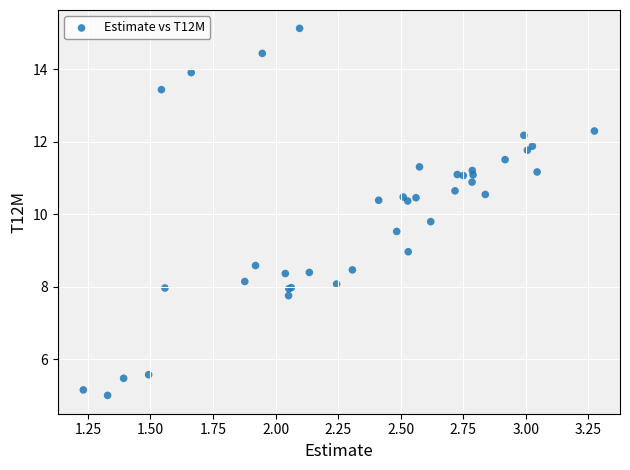

What Y value in the scatter plot is closest to 10?

9.8